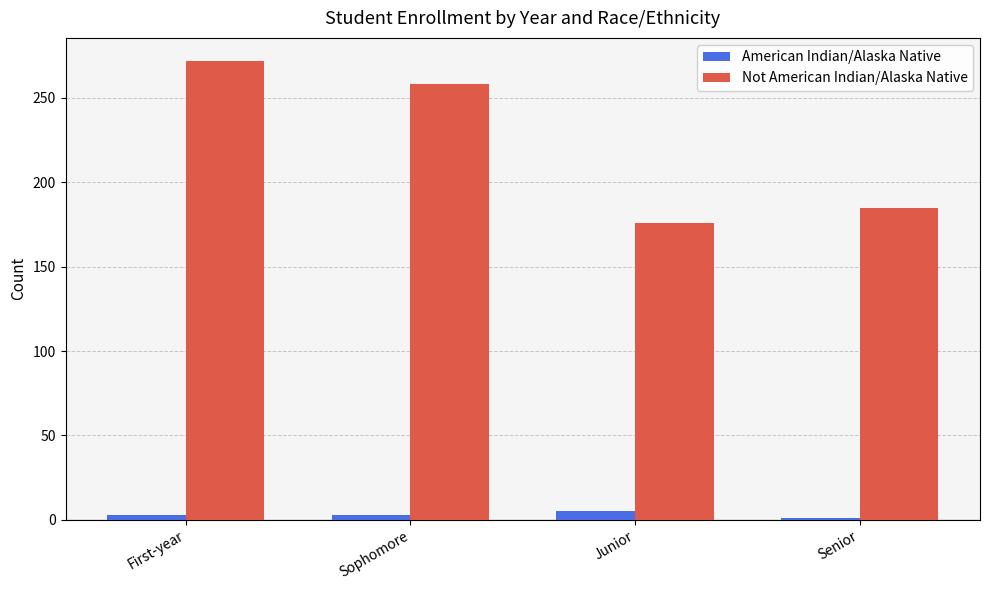

Reading left to right, what are all the values shown in this chart?

American Indian/Alaska Native: First-year=3	Sophomore=3	Junior=5	Senior=1
Not American Indian/Alaska Native: First-year=272	Sophomore=258	Junior=176	Senior=185